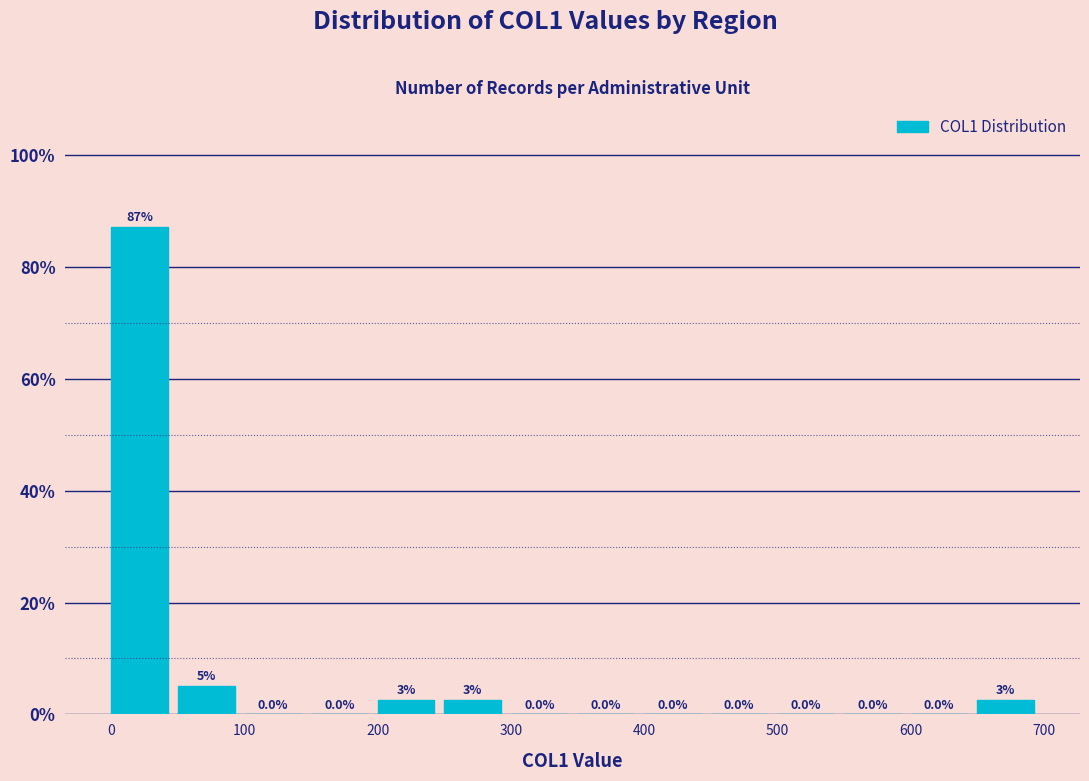

Which range on the x-axis has the tallest bar?

0 to 50